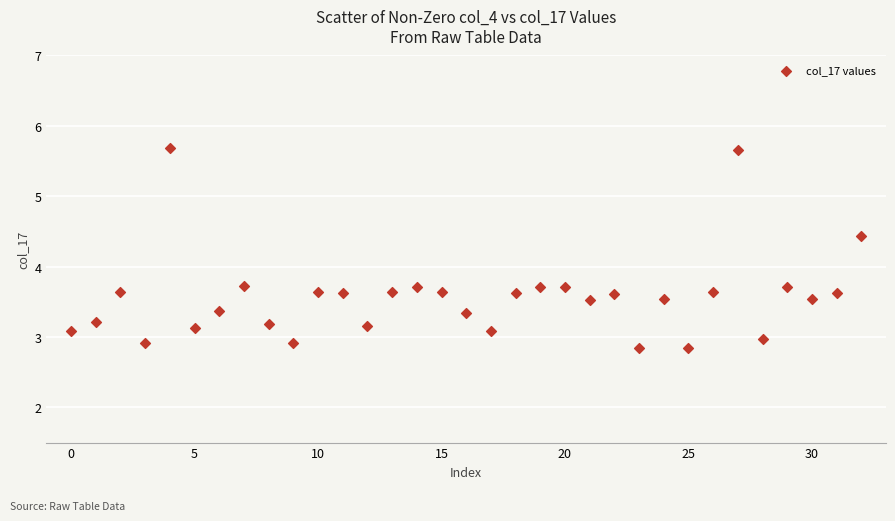

What is the range of Y values (max minus min)?

2.8